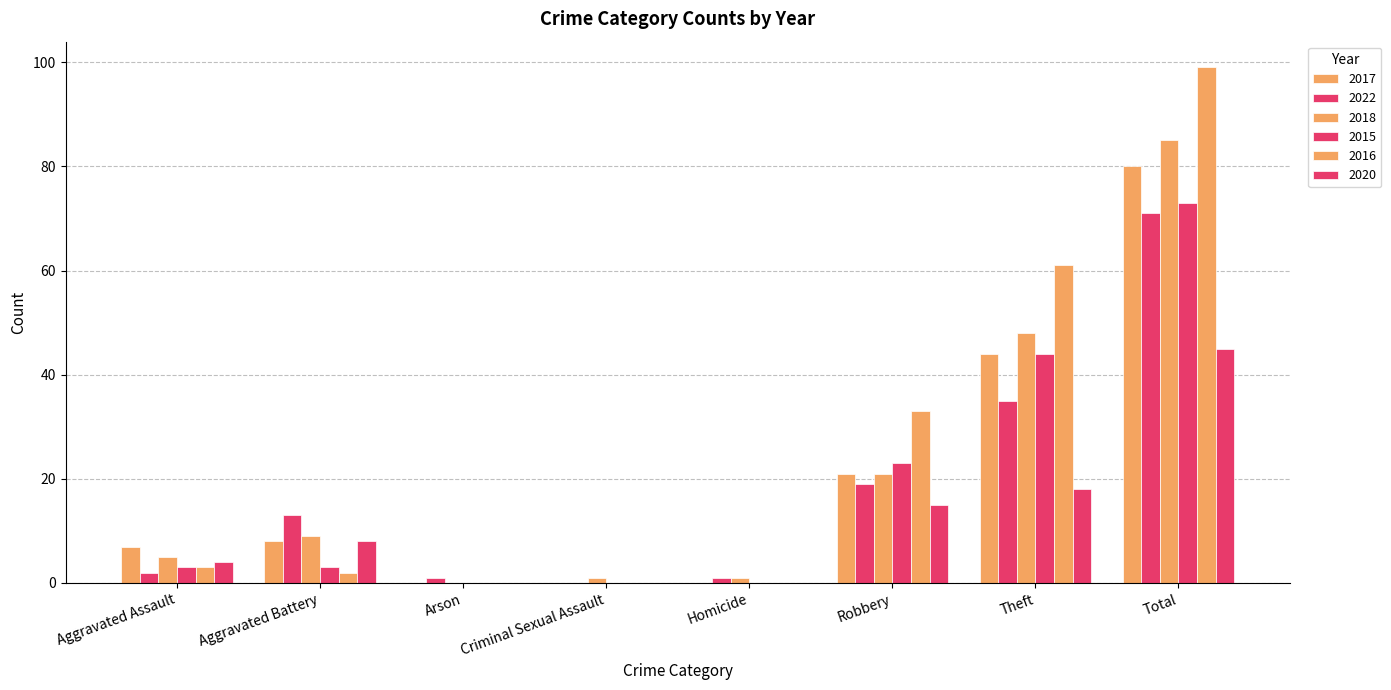

Count the number of data series in this chart.

6